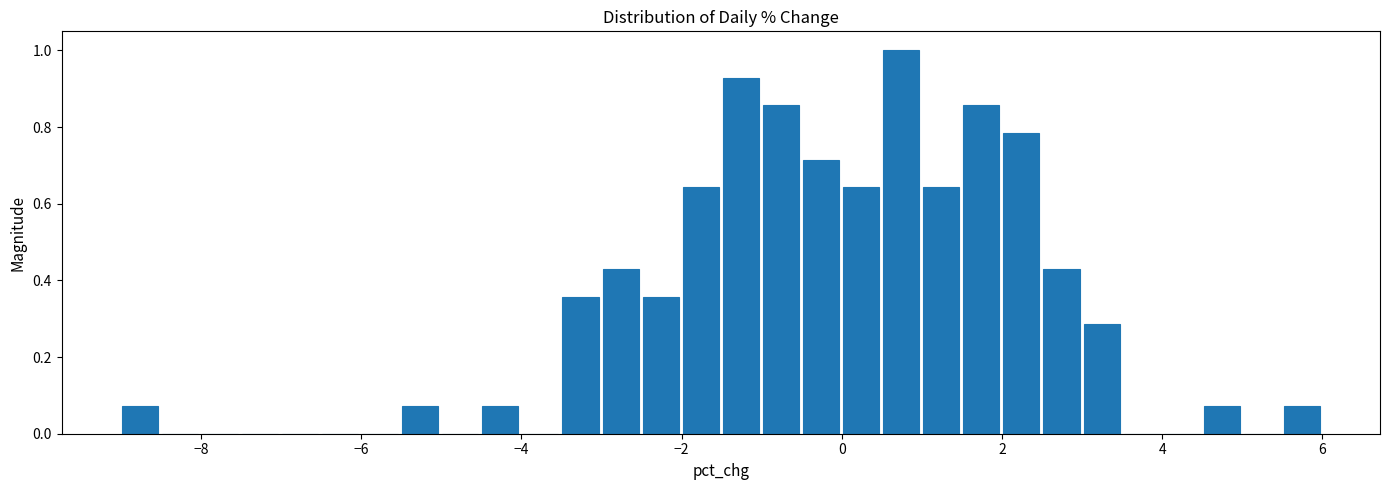

Around what value on the x-axis is the tallest bar? Give the approximate position of its centre, as read against the axis.

0.8